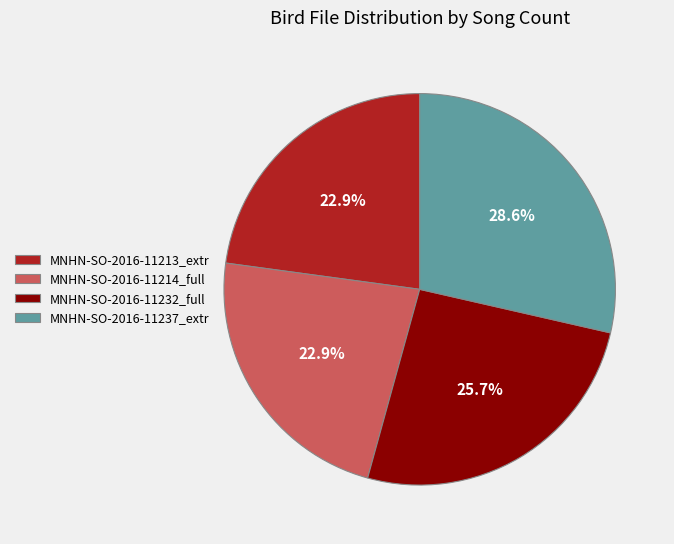

To the nearest percent, what is the average slice percentage?

25%